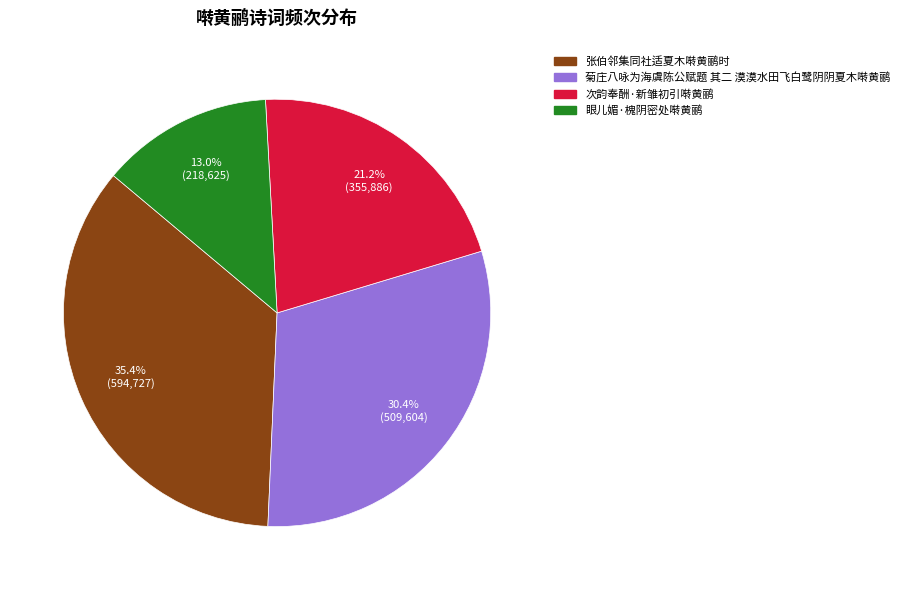

What is the ratio of the value at 张伯邻集同社适夏木啭黄鹂时 to the value at 次韵奉酬·新雏初引啭黄鹂?

1.7